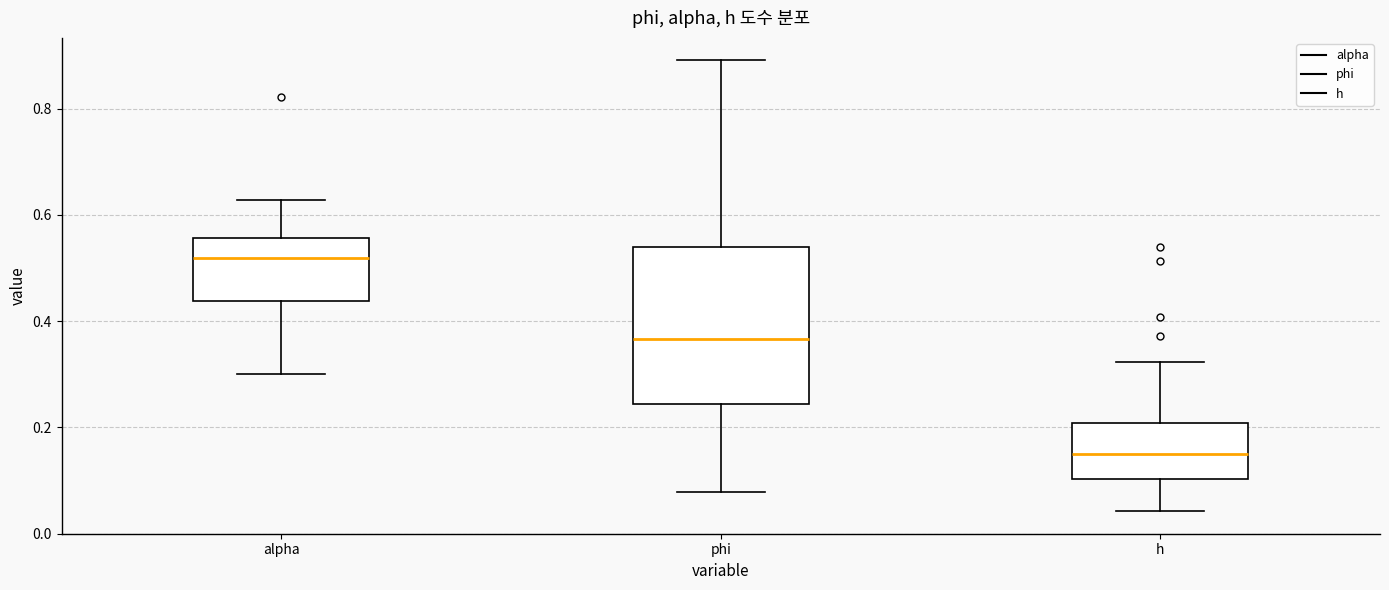

Which box is the tallest, from its lower edge to its upper edge?

phi